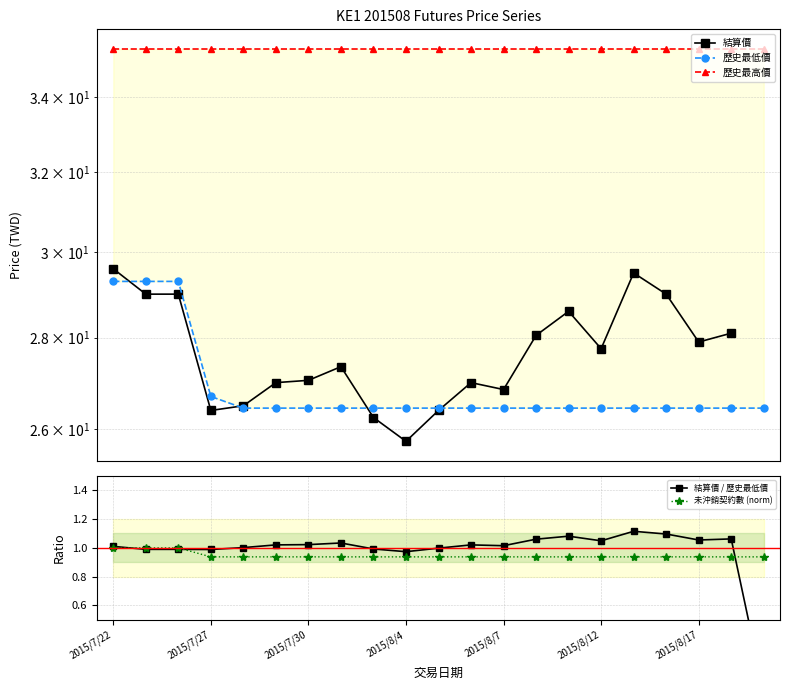

What is the sum of the 歷史最高價 values at 7 and 2015/8/4?

70.7